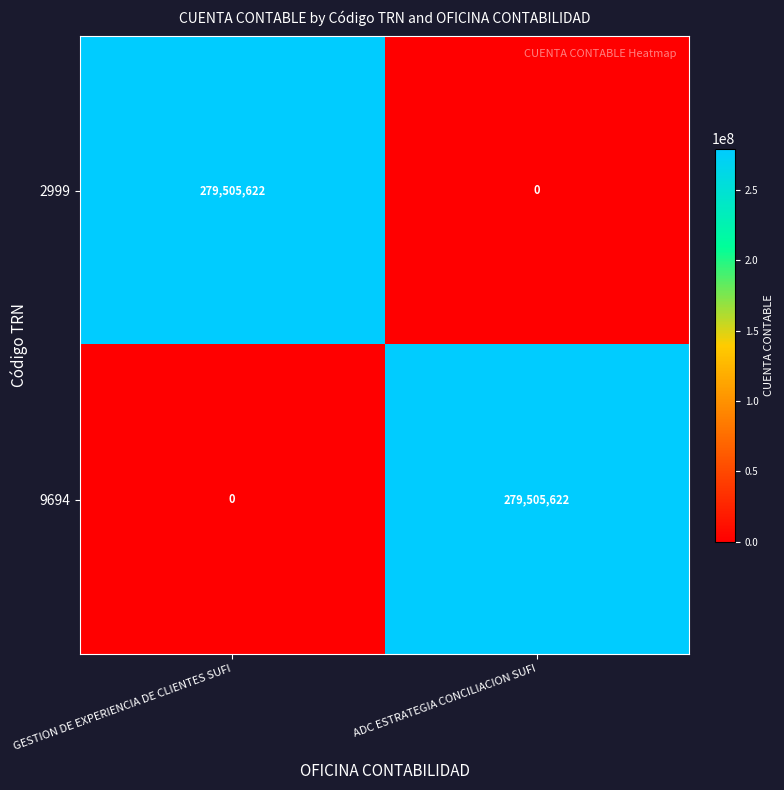

What is the difference between the 2999 values at ADC ESTRATEGIA CONCILIACION SUFI and GESTION DE EXPERIENCIA DE CLIENTES SUFI?

279505622